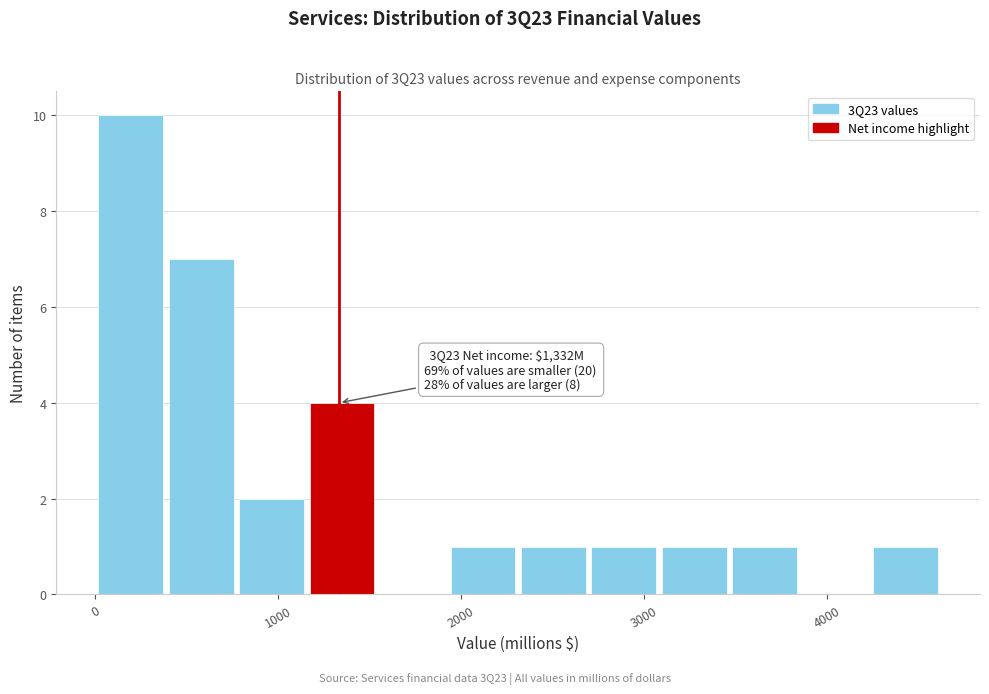

Around what value on the x-axis is the tallest bar? Give the approximate position of its centre, as read against the axis.

200